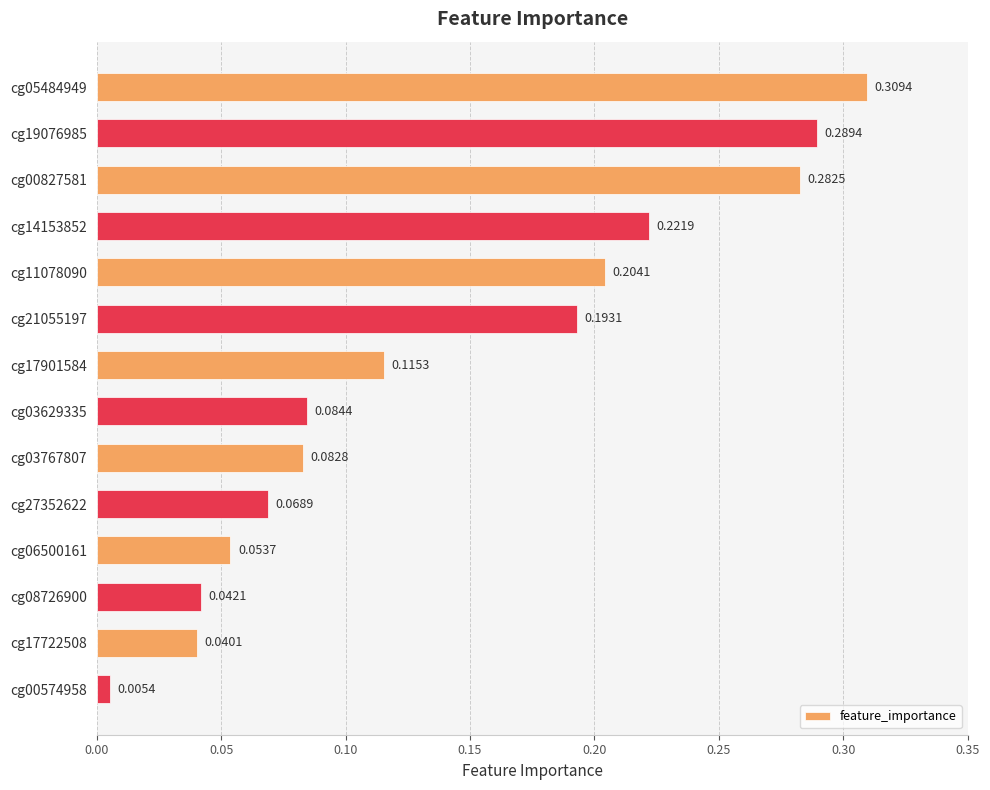

Which has a higher value, cg17722508 or cg11078090?

cg11078090